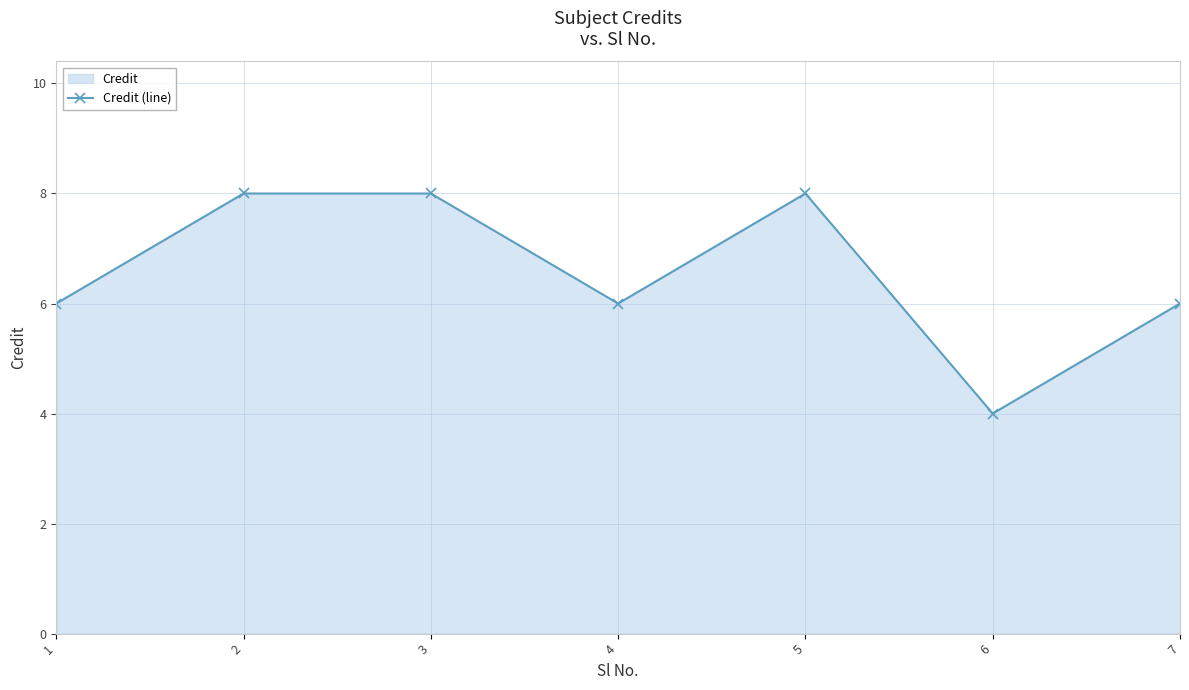

Reading left to right, list all the values displayed in this chart.

1=6	2=8	3=8	4=6	5=8	6=4	7=6